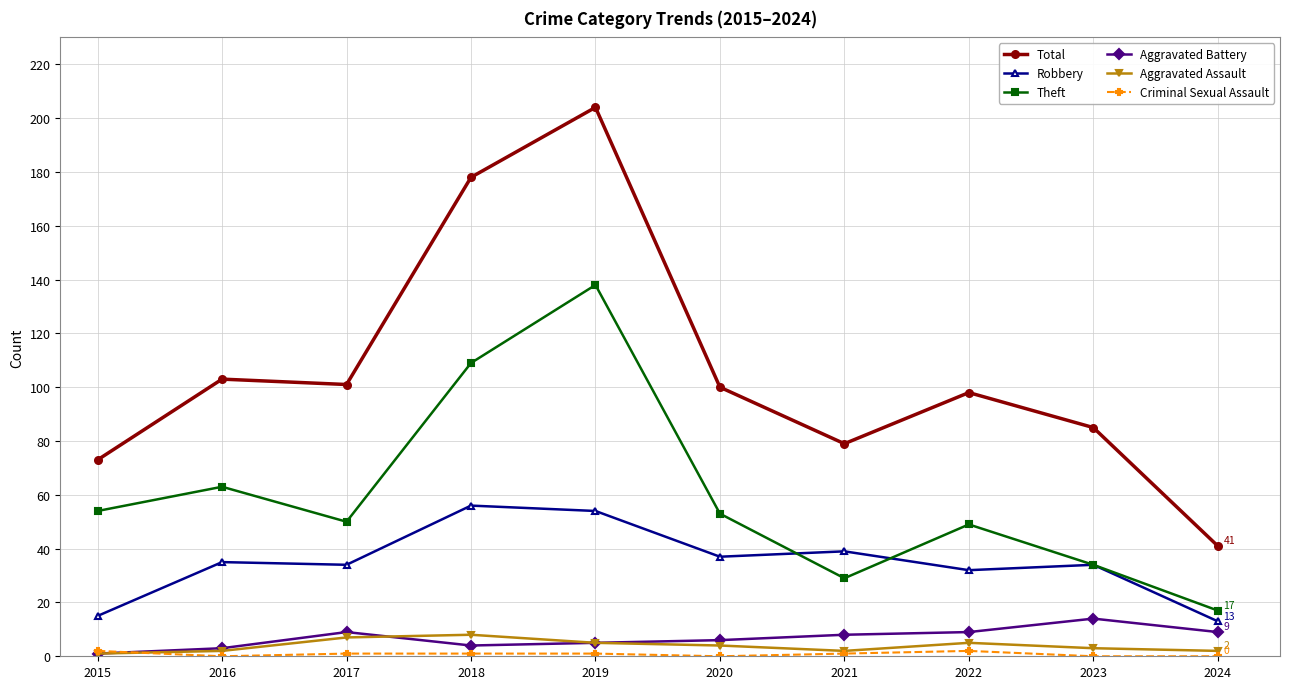

True or false: Aggravated Assault and Robbery cross at least once.

False